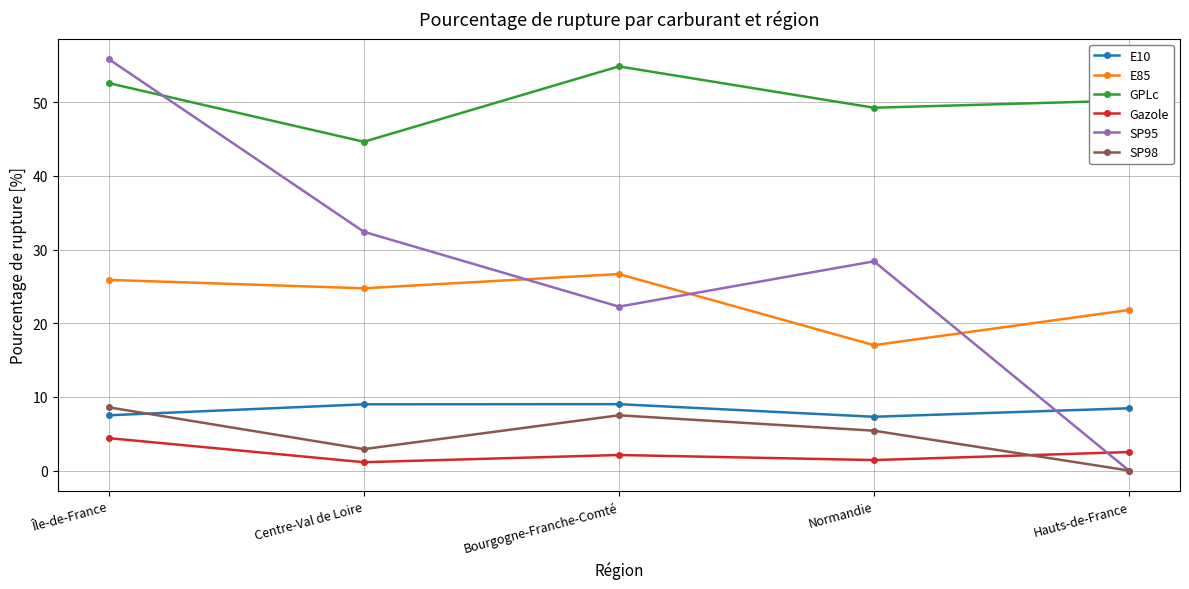

What is the label of the 5th point from the left?

Hauts-de-France